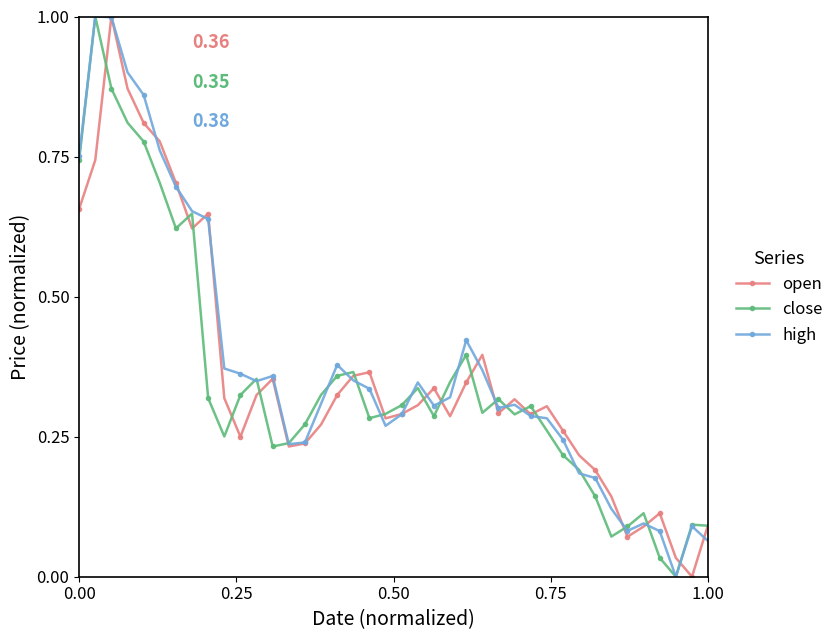

True or false: close has more than 1 interior local peaks.

True